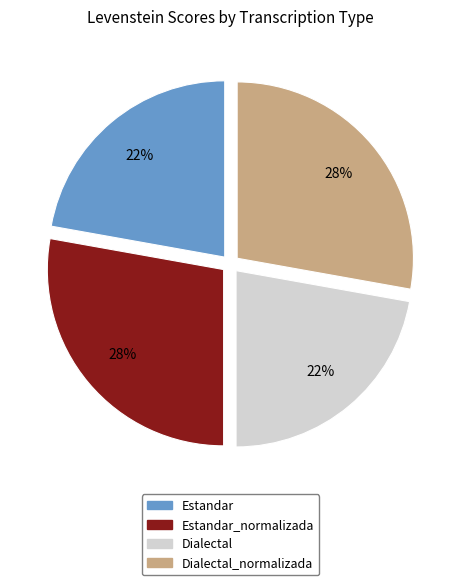

To the nearest percent, what is the average slice percentage?

25%